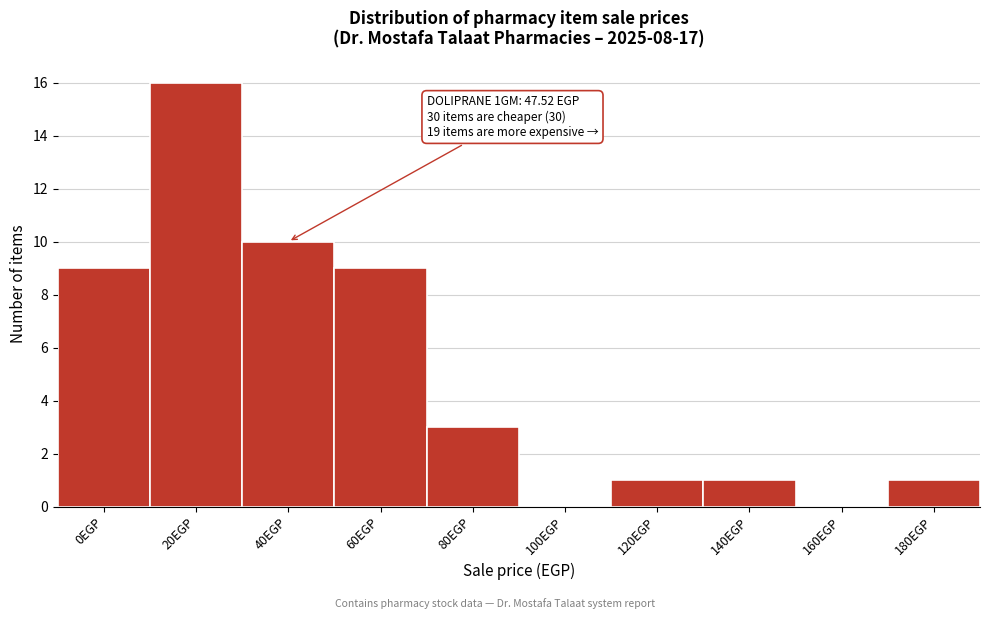

Reading left to right, transcribe all the data shown in this chart.

0EGP=9	20EGP=16	40EGP=10	60EGP=9	80EGP=3	100EGP=0	120EGP=1	140EGP=1	160EGP=0	180EGP=1